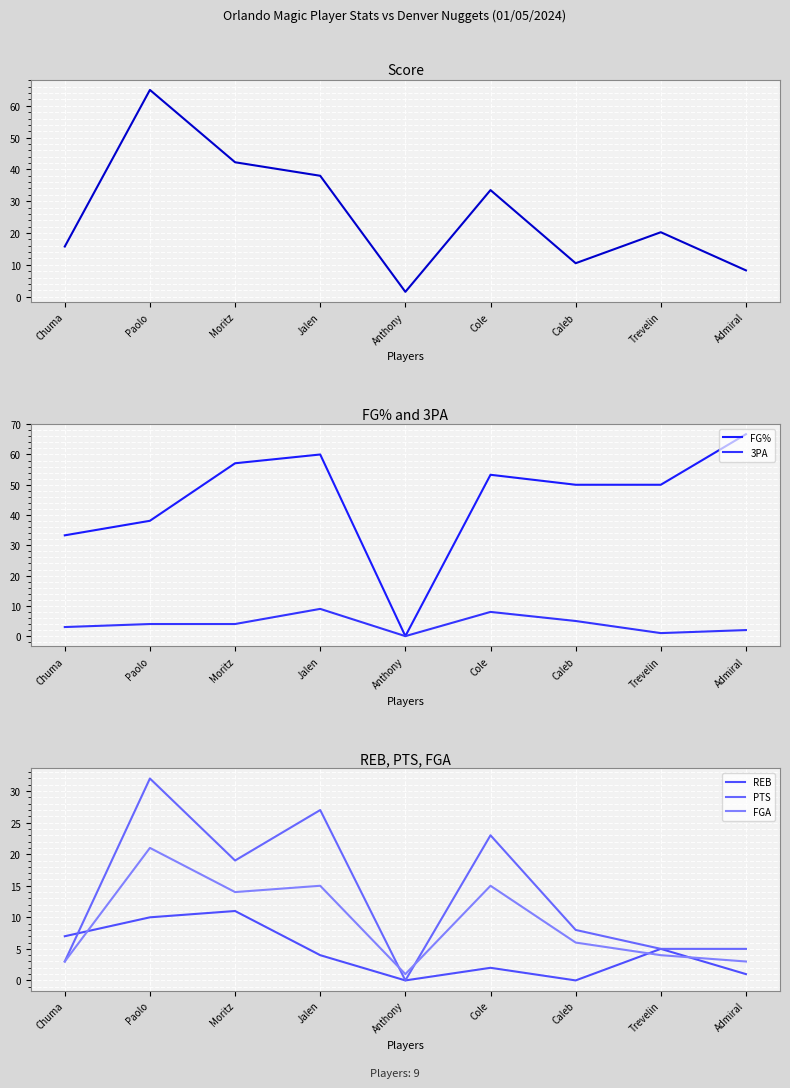

What is the difference between the Score values at Chuma and Trevelin?

4.5